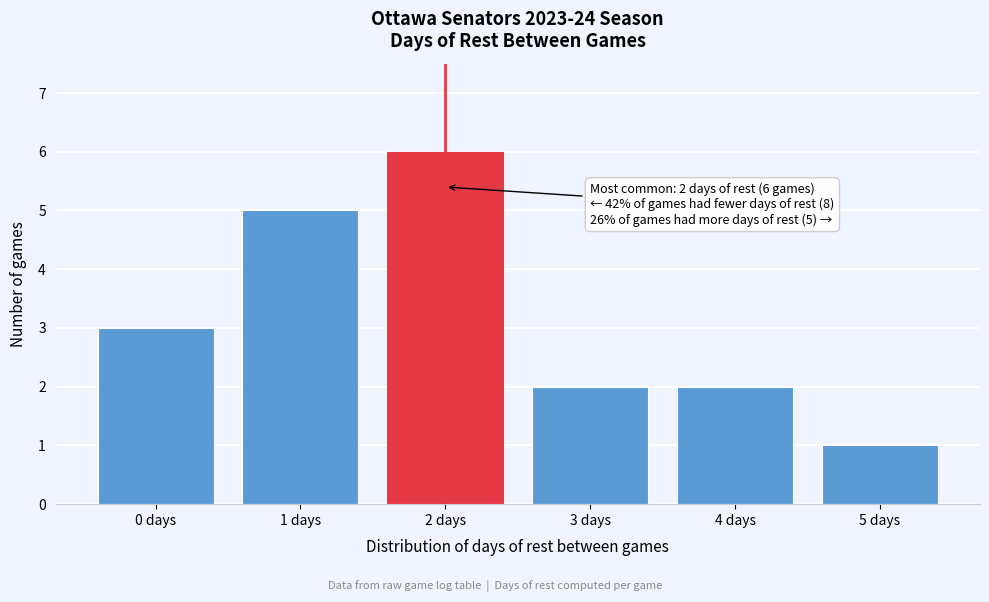

Over which range of the x-axis is the bar tallest?

1.5 to 2.5